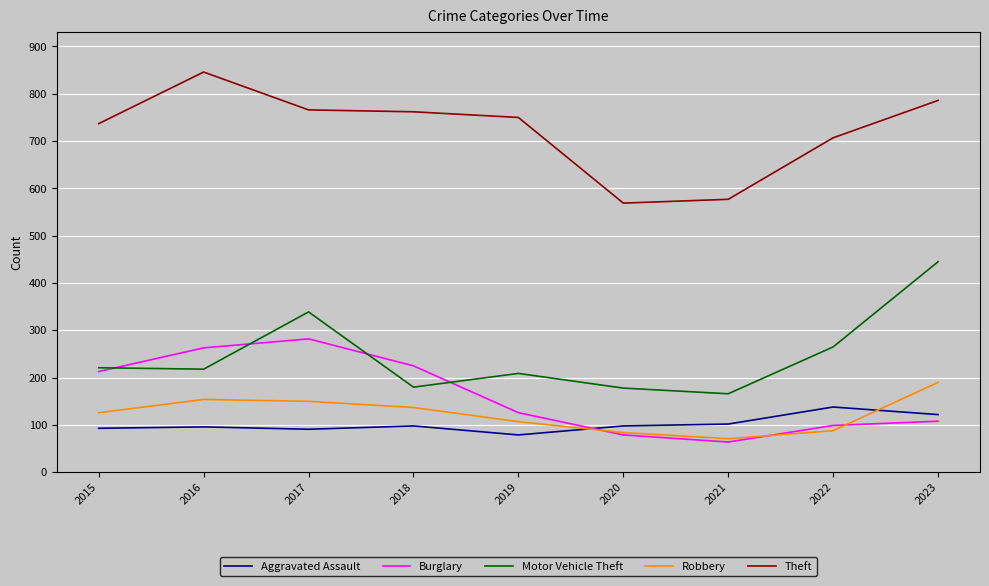

Which series ends up on top after the final intersection of Motor Vehicle Theft and Burglary?

Motor Vehicle Theft